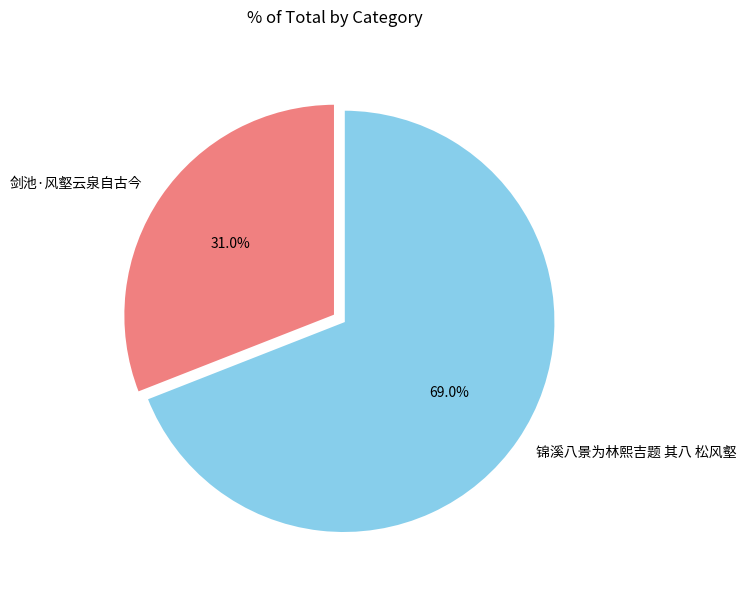

Approximately how many times larger is the value at 剑池·风壑云泉自古今 compared to 锦溪八景为林熙吉题 其八 松风壑?

0.4